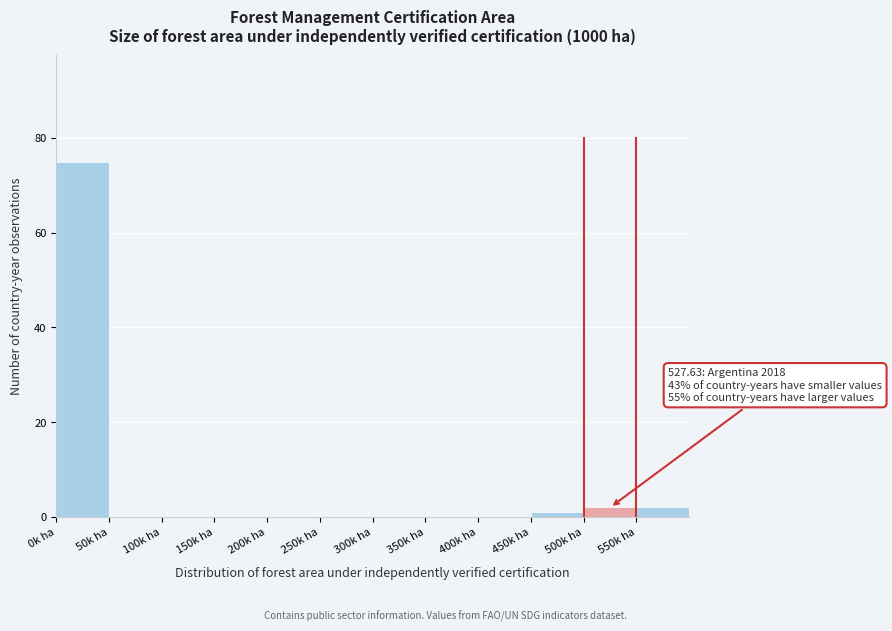

Over which range of the x-axis is the bar tallest?

0 to 50